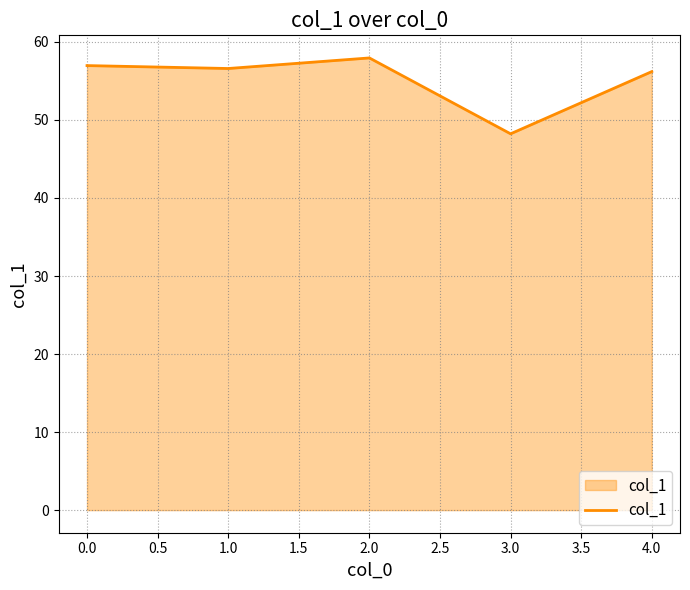

Read the value at 2.0.

57.9